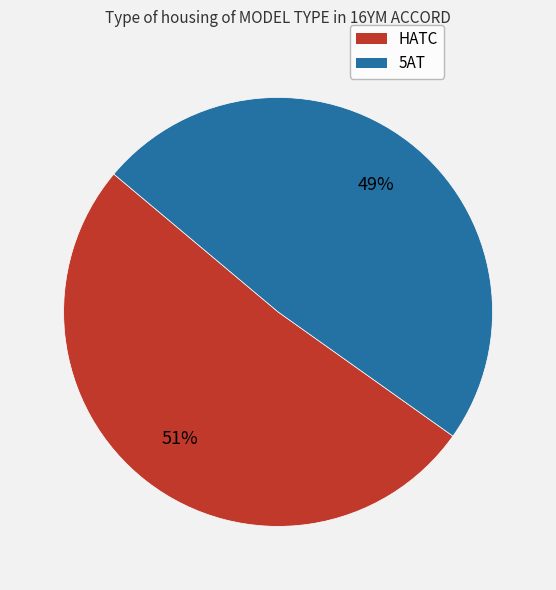

The HATC slice represents 57% of the pie. True or false?

False